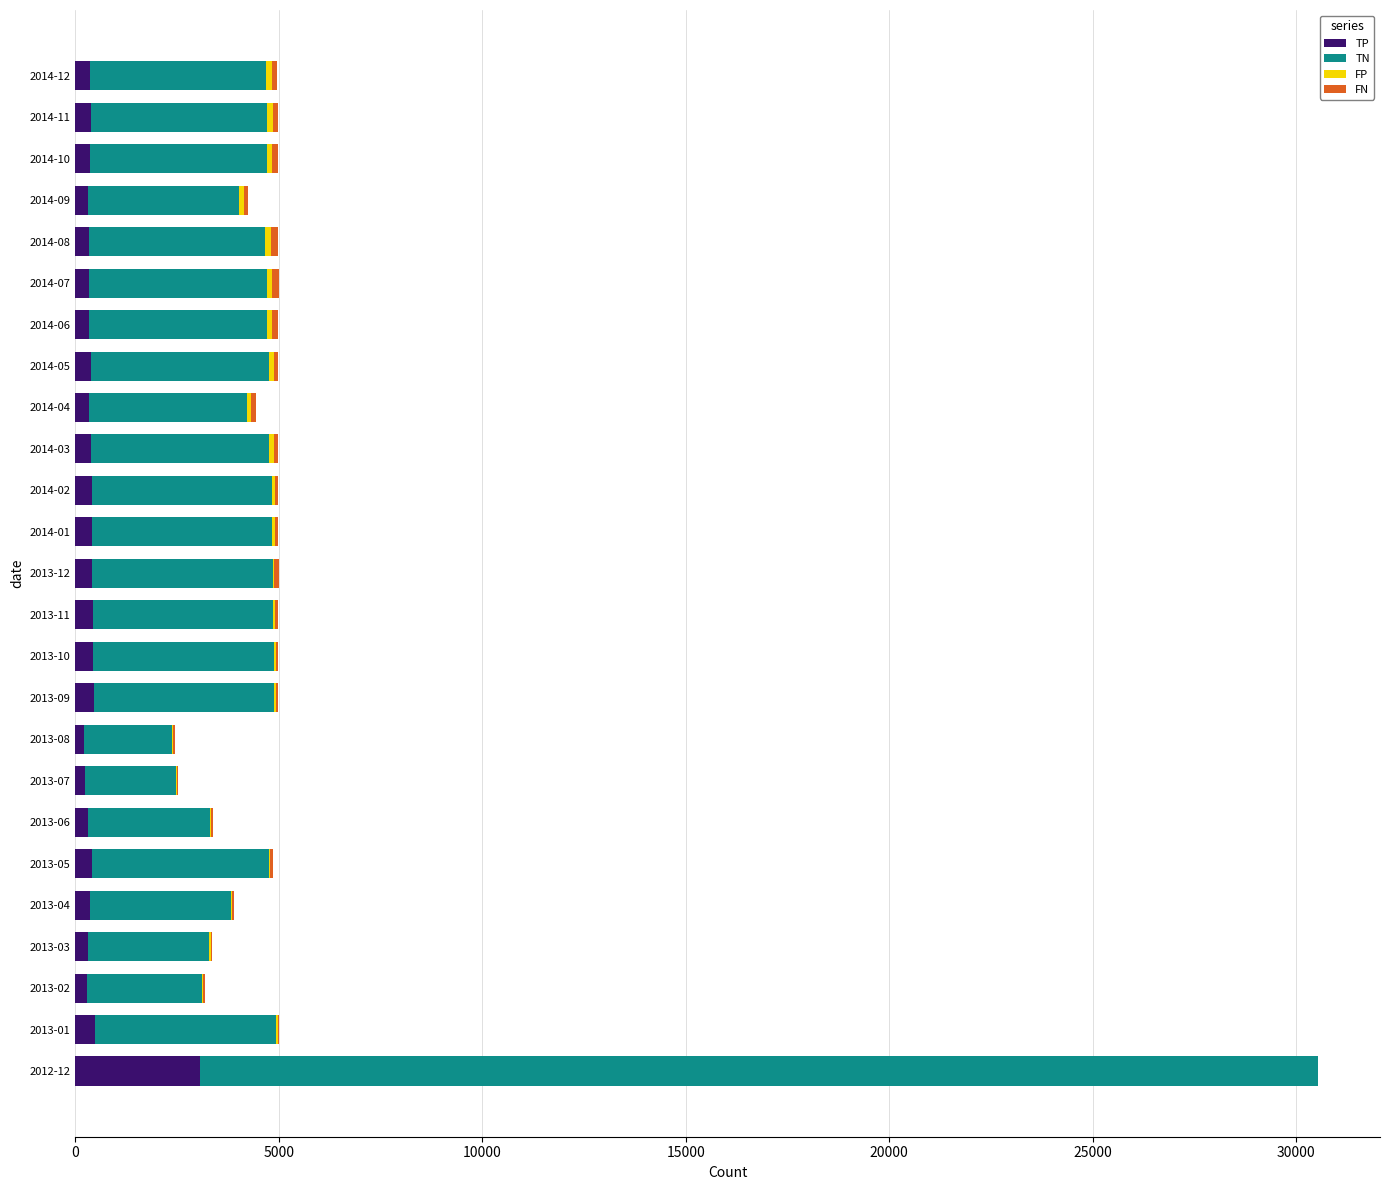

At which category is the sum across all series the highest?

2012-12